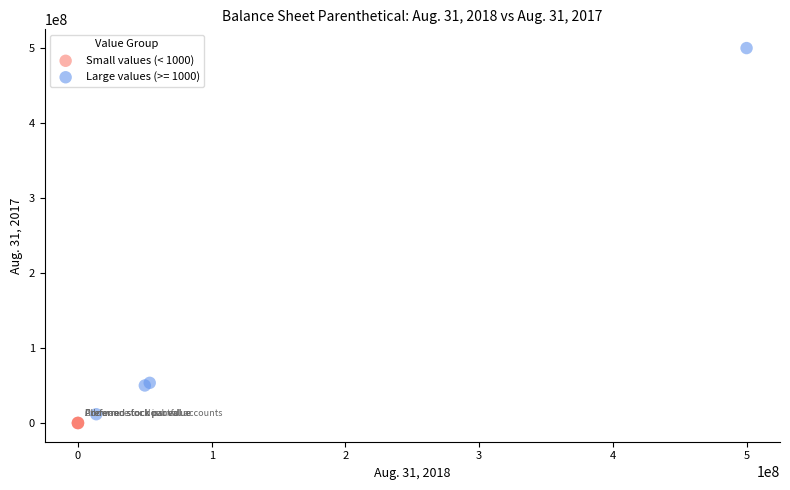

Which series contains the highest Y value?

Large values (>= 1000)